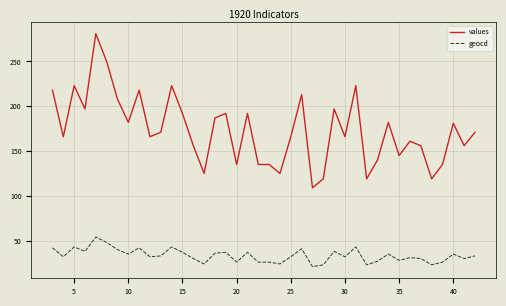

What is the minimum value for values?

109